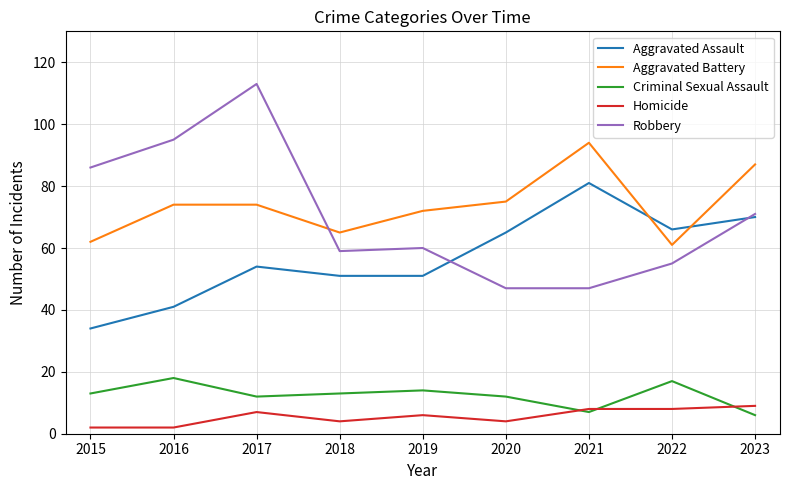

Which series has the largest total across all categories?

Aggravated Battery